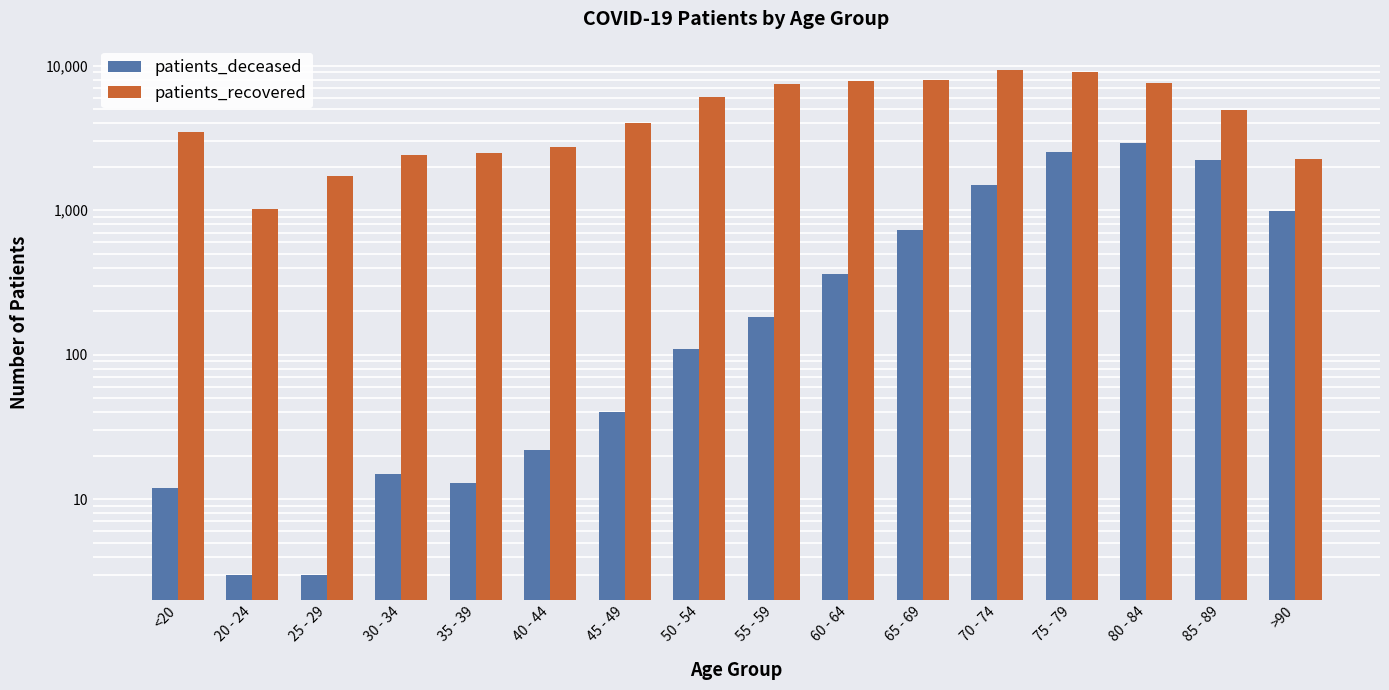

List the series in order of their overall mean, lowest first.

patients_deceased, patients_recovered